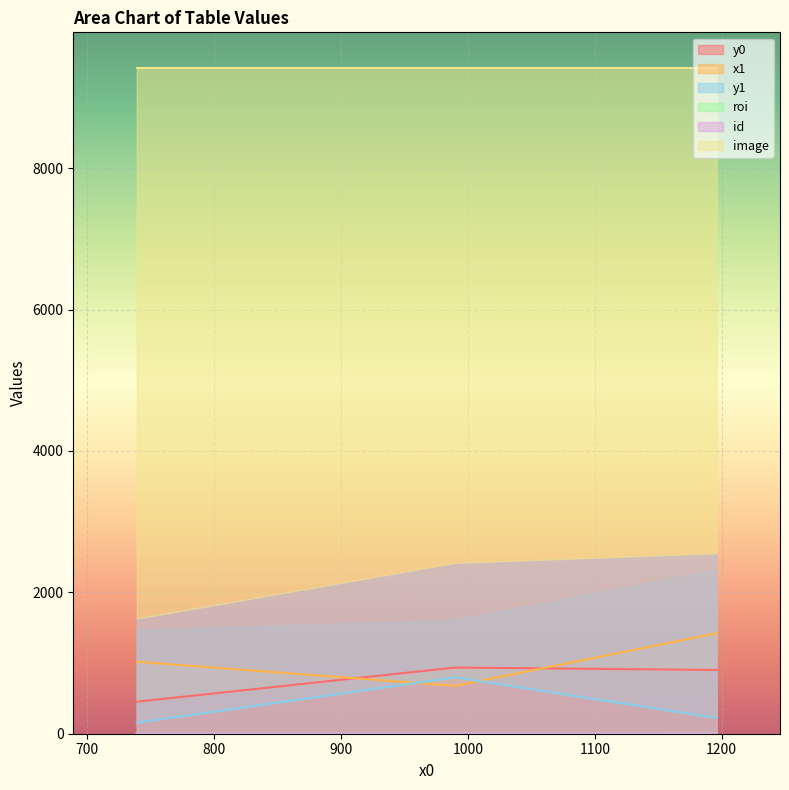

True or false: roi has a value of 3 at 1196.

True